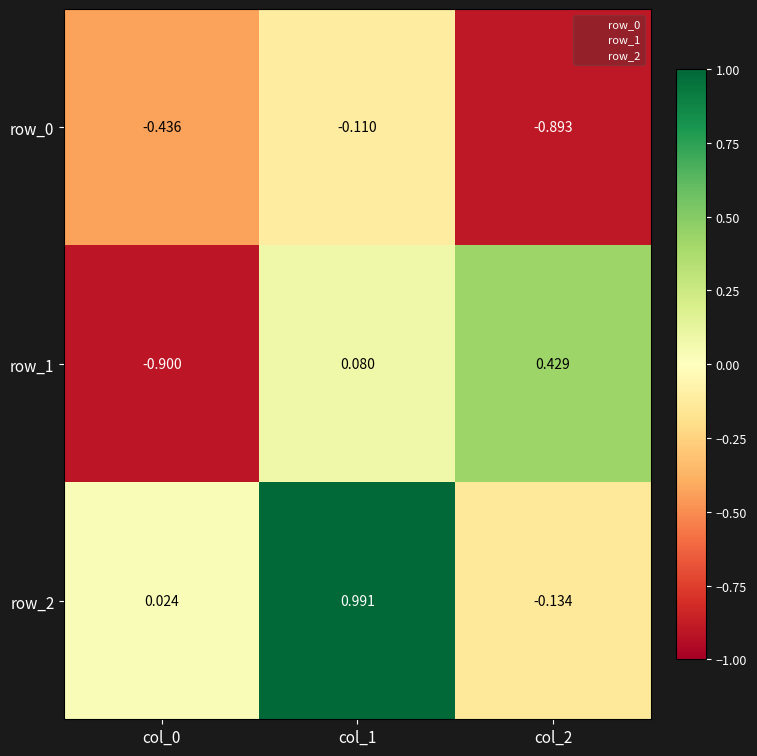

Is the value of row_2 at col_2 greater than the value of row_0 at col_1?

No